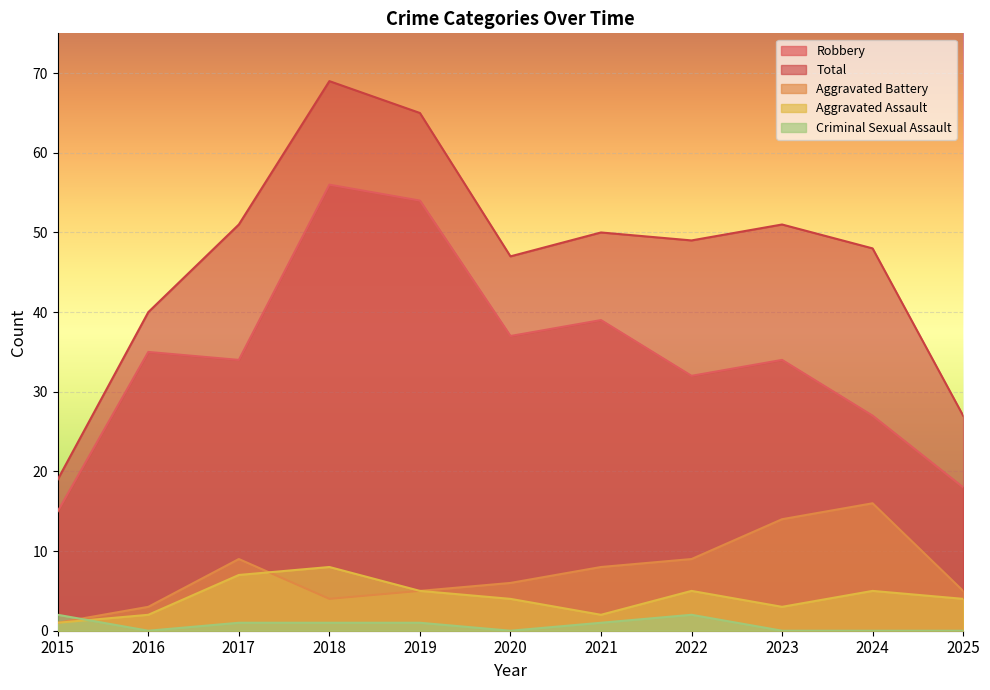

Does the chart display data point markers on the line(s)?

No